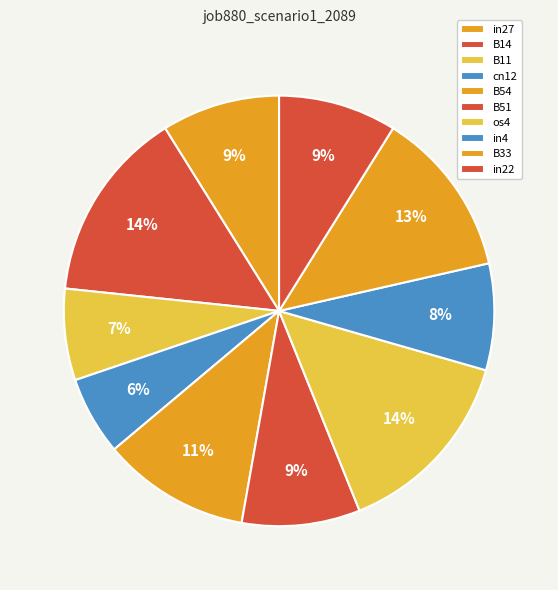

How many segments does this pie chart have?

10